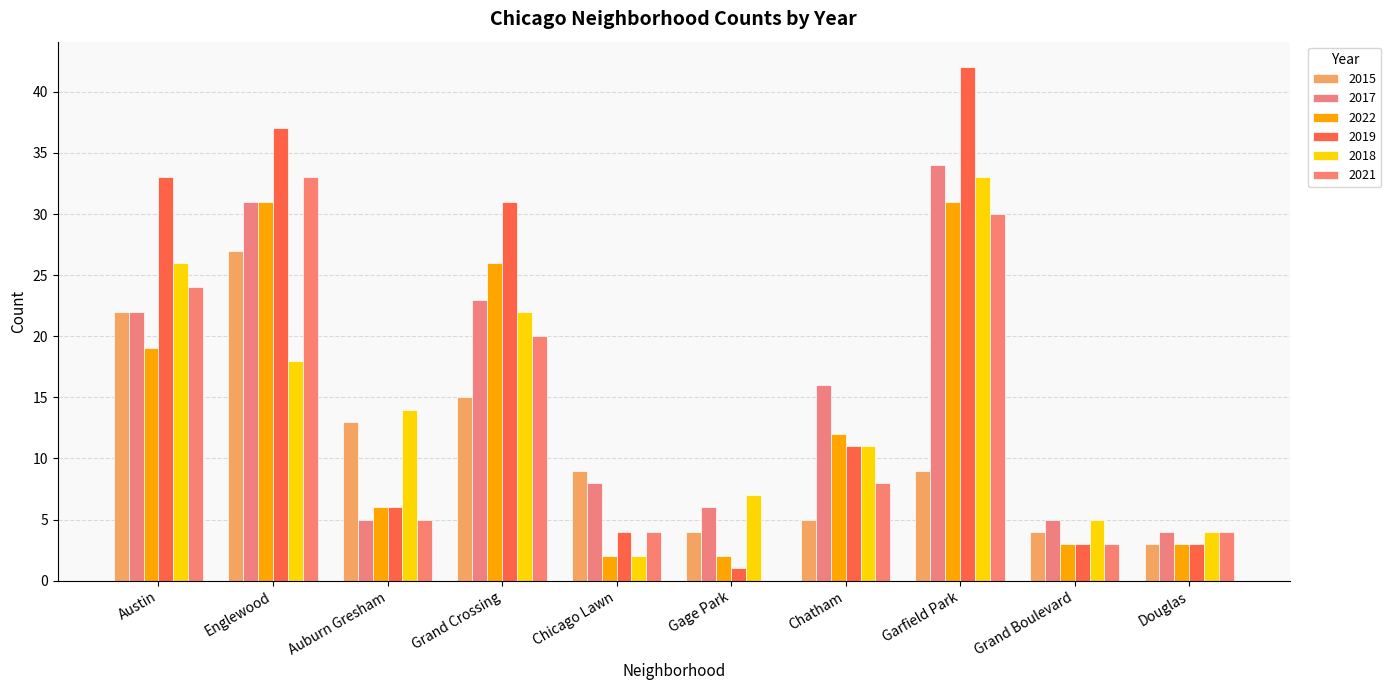

What is the sum of the 2015 values at Chatham and Grand Boulevard?

9